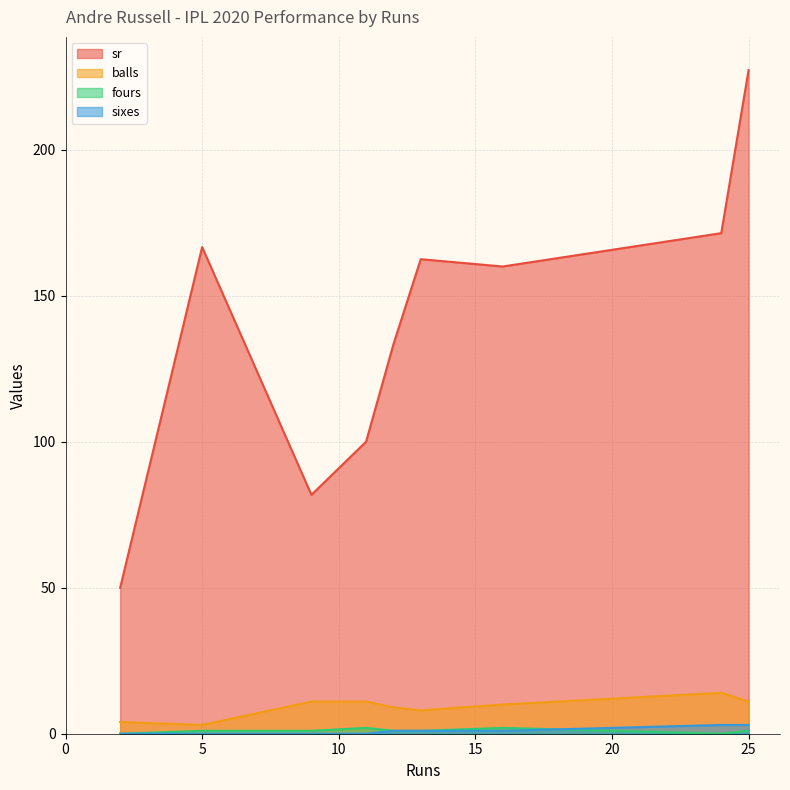

Which series has the largest total across all categories?

sr